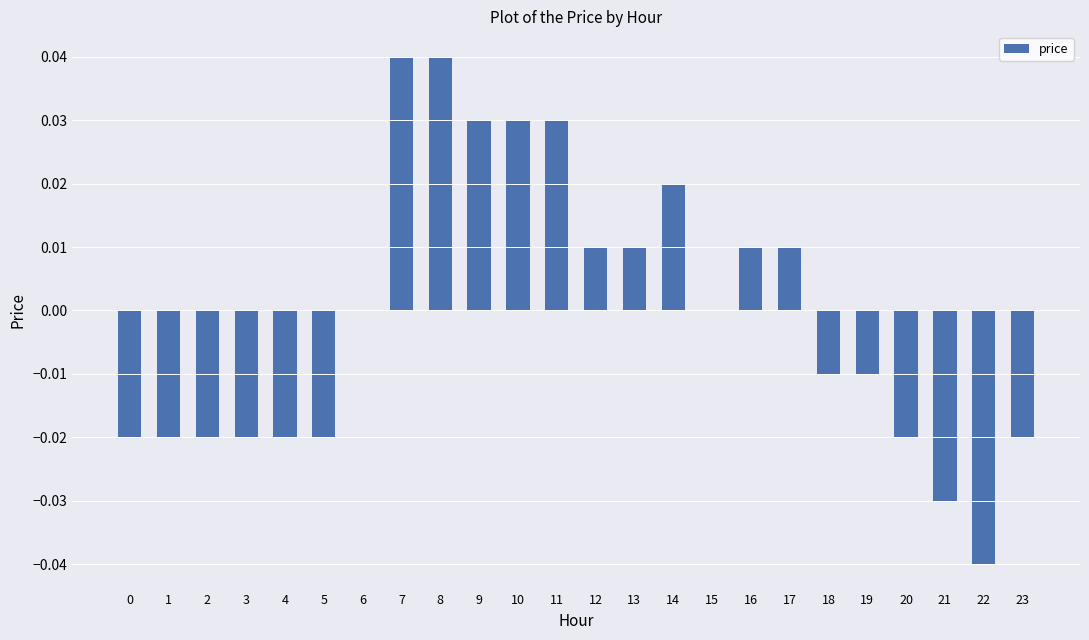

What is the change in value from 4 to 7?

+0.1